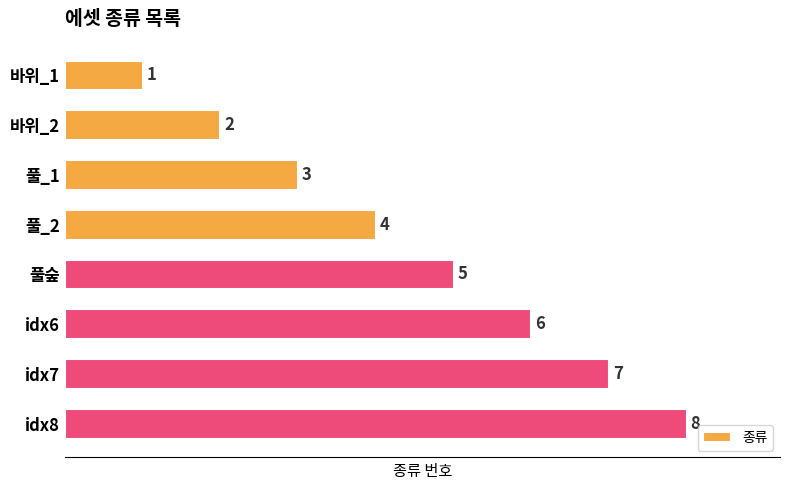

Between idx7 and 풀_2, which is larger?

idx7